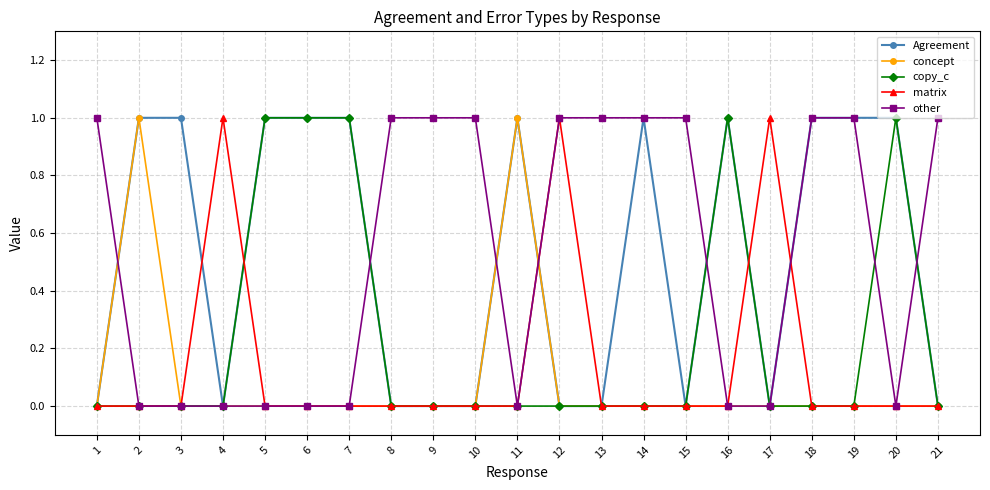

Reading right to left, extract all data points from this chart.

Agreement: 0	1	1	1	0	1	0	1	0	0	1	0	0	0	1	1	1	0	1	1	0
concept: 0	0	0	0	0	0	0	0	0	0	1	0	0	0	0	0	0	0	0	1	0
copy_c: 0	1	0	0	0	1	0	0	0	0	0	0	0	0	1	1	1	0	0	0	0
matrix: 0	0	0	0	1	0	0	0	0	1	0	0	0	0	0	0	0	1	0	0	0
other: 1	0	1	1	0	0	1	1	1	1	0	1	1	1	0	0	0	0	0	0	1